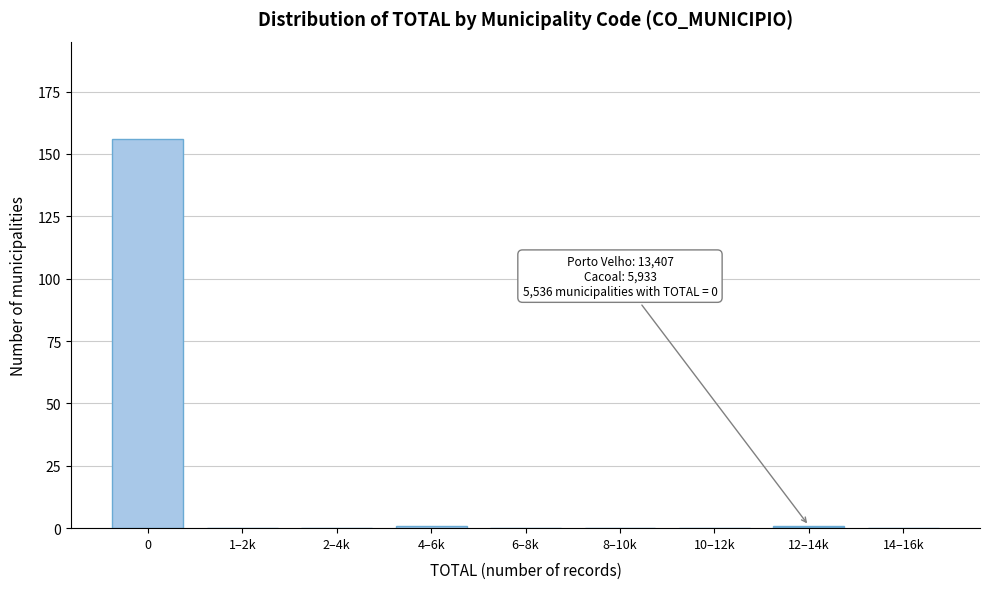

Reading left to right, list all the values displayed in this chart.

0=156	1–2k=0	2–4k=0	4–6k=1	6–8k=0	8–10k=0	10–12k=0	12–14k=1	14–16k=0